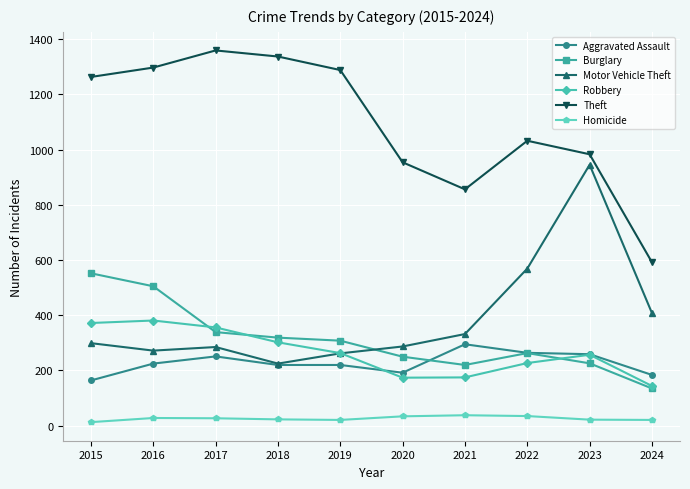

Which series has the widest spread of values?

Theft